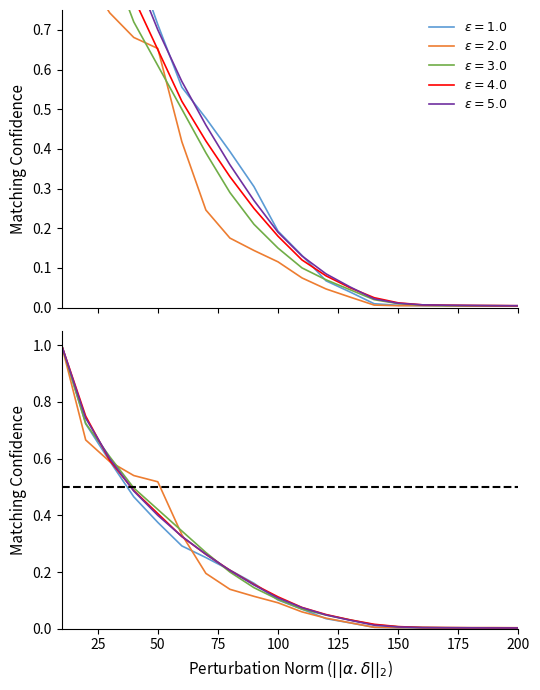

True or false: RUN=3 and RUN=4 intersect in this chart.

False